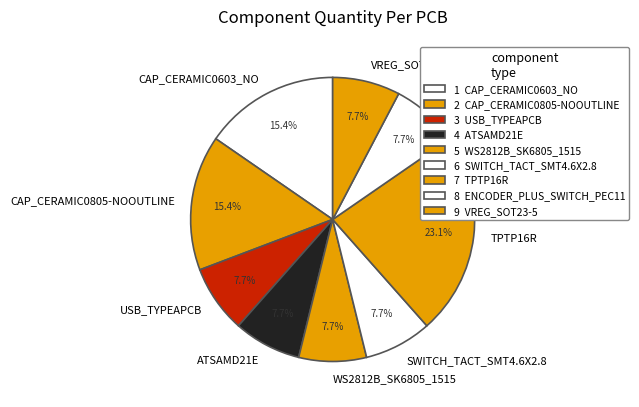

Is there any slice that represents more than half of the pie?

No